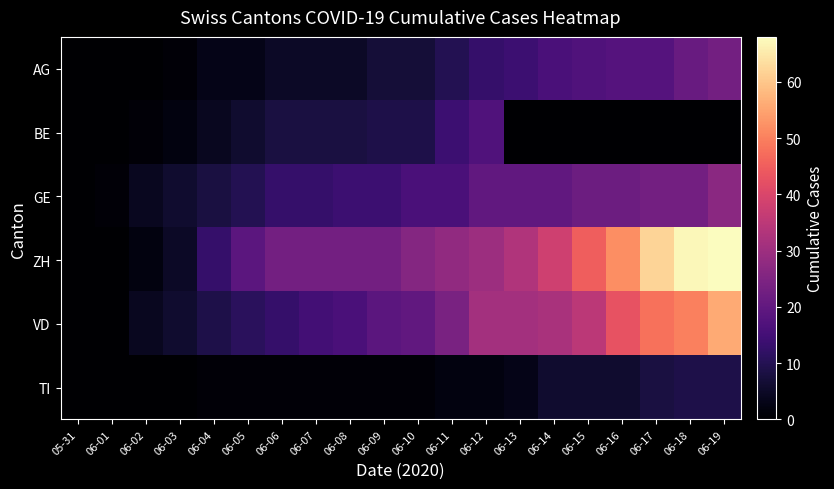

Reading right to left, list all the values displayed in this chart.

AG: 06-19=23	06-18=21	06-17=18	06-16=18	06-15=17	06-14=16	06-13=14	06-12=13	06-11=10	06-10=7	06-09=7	06-08=5	06-07=5	06-06=5	06-05=3	06-04=3	06-03=1	06-02=0	06-01=0	05-31=0
BE: 06-19=0	06-18=0	06-17=0	06-16=0	06-15=0	06-14=0	06-13=0	06-12=17	06-11=14	06-10=9	06-09=9	06-08=8	06-07=8	06-06=8	06-05=6	06-04=4	06-03=2	06-02=1	06-01=0	05-31=0
GE: 06-19=27	06-18=23	06-17=23	06-16=22	06-15=22	06-14=20	06-13=20	06-12=20	06-11=16	06-10=16	06-09=14	06-08=14	06-07=13	06-06=13	06-05=10	06-04=8	06-03=6	06-02=4	06-01=1	05-31=0
ZH: 06-19=68	06-18=67	06-17=62	06-16=52	06-15=45	06-14=38	06-13=33	06-12=30	06-11=28	06-10=26	06-09=23	06-08=23	06-07=23	06-06=23	06-05=19	06-04=13	06-03=5	06-02=2	06-01=0	05-31=0
VD: 06-19=56	06-18=50	06-17=48	06-16=43	06-15=35	06-14=32	06-13=31	06-12=31	06-11=24	06-10=20	06-09=19	06-08=16	06-07=15	06-06=13	06-05=11	06-04=9	06-03=6	06-02=4	06-01=0	05-31=0
TI: 06-19=9	06-18=9	06-17=8	06-16=6	06-15=6	06-14=6	06-13=3	06-12=2	06-11=2	06-10=1	06-09=1	06-08=1	06-07=1	06-06=1	06-05=1	06-04=1	06-03=0	06-02=0	06-01=0	05-31=0